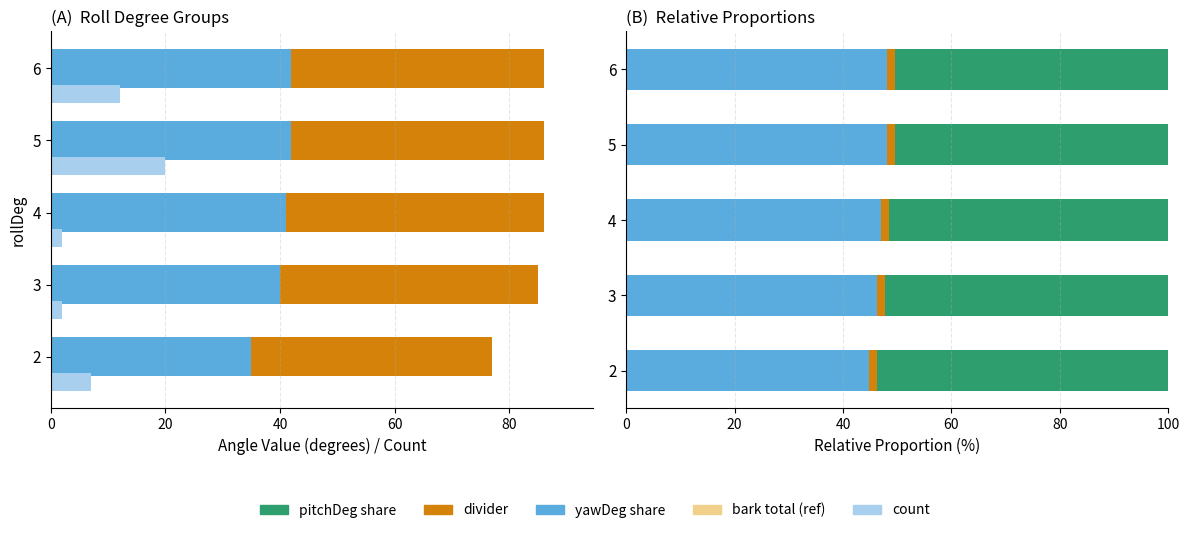

Reading left to right, transcribe all the data shown in this chart.

mean yawDeg: 35.0	40.0	41.0	42.0	42.0
mean pitchDeg: 42.0	45.0	45.0	44.0	44.0
count: 7.0	2.0	2.0	20.0	12.0
yawDeg share: 45.5	47.1	47.7	48.8	48.8
pitchDeg share: 54.5	52.9	52.3	51.2	51.2